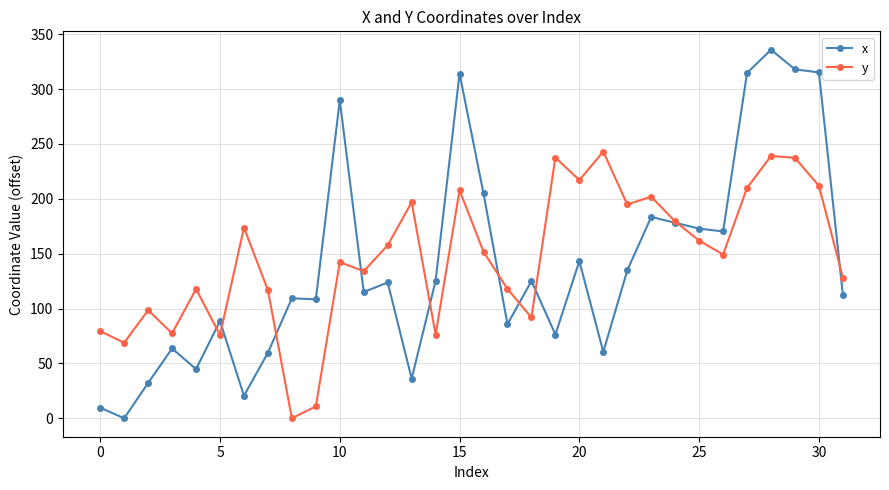

What is the value of the y point at the 4th from the left?

77.4